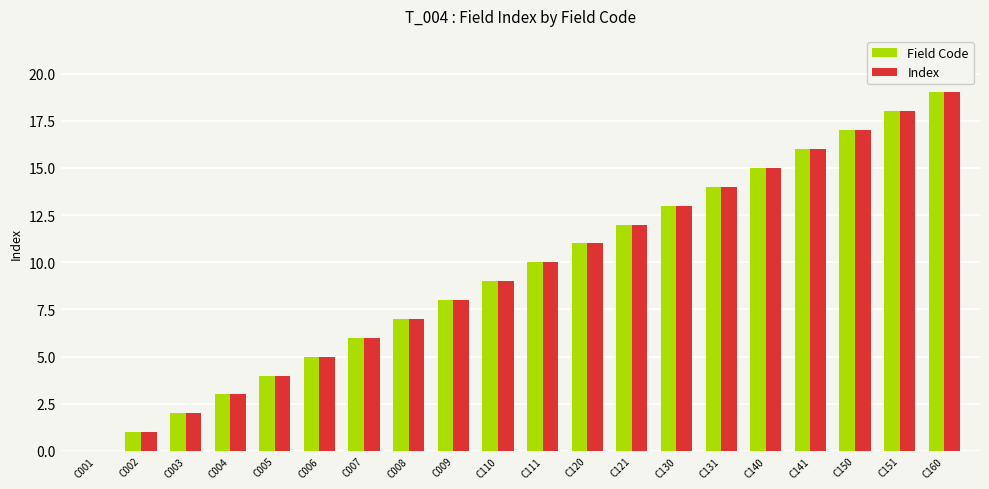

Reading left to right, extract all data points from this chart.

Field Code: 0	1	2	3	4	5	6	7	8	9	10	11	12	13	14	15	16	17	18	19
Index: 0	1	2	3	4	5	6	7	8	9	10	11	12	13	14	15	16	17	18	19